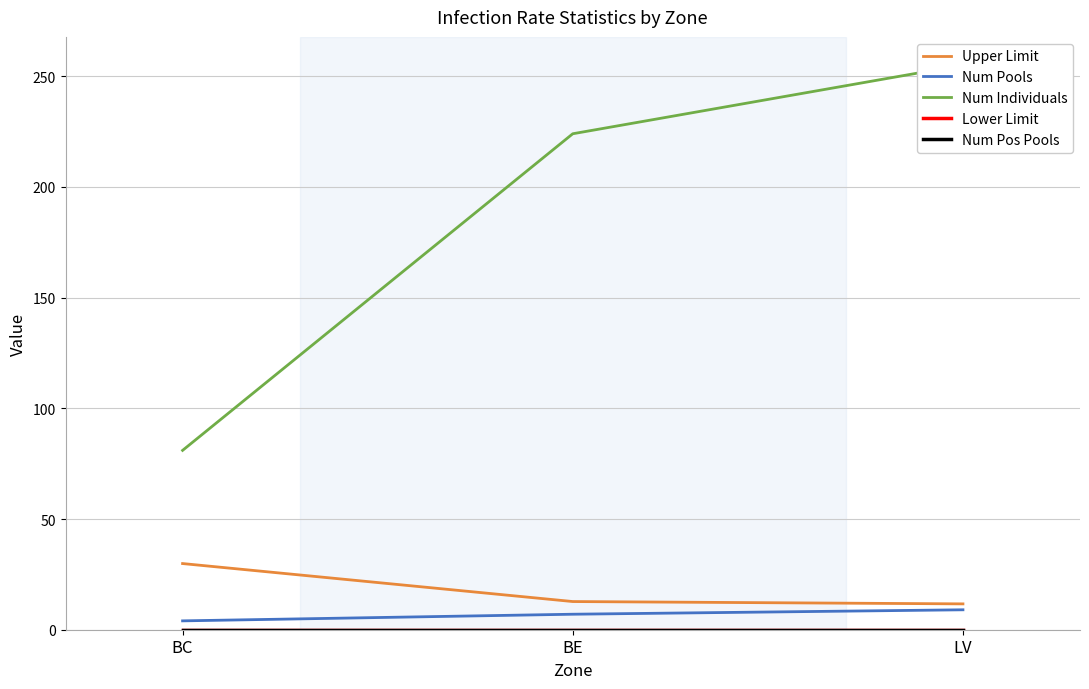

What is the greatest value displayed?

255.0